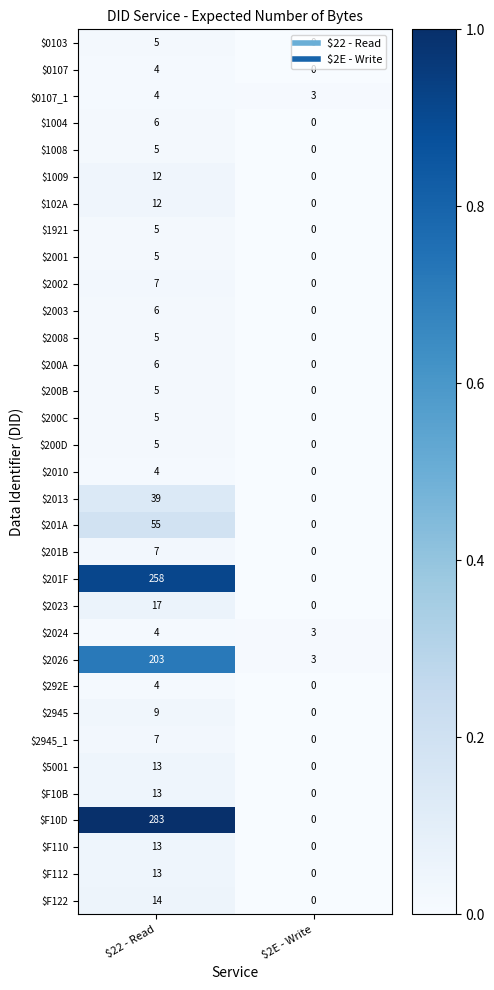

Between $22 - Read and $2E - Write, which series saw the biggest shift?

$F10D